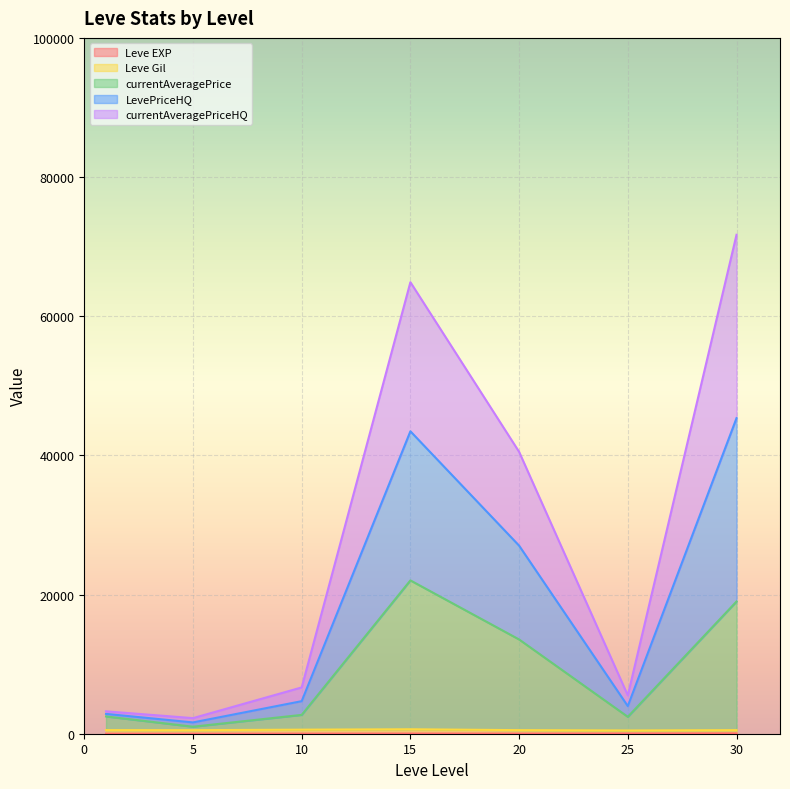

At which category is the sum across all series the highest?

15